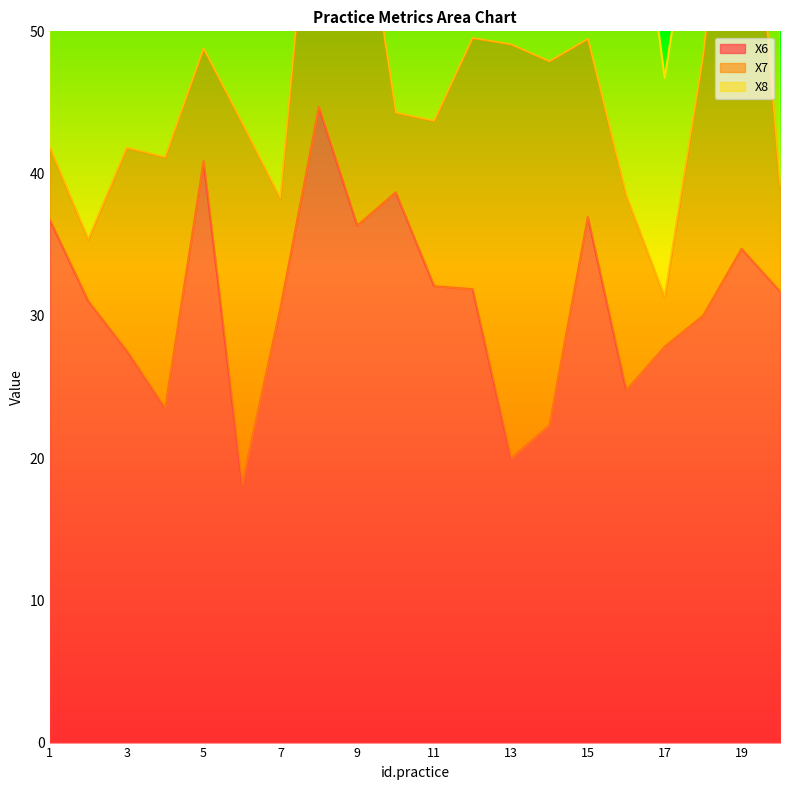

What is the sum of the X8 values at 10 and 5?

0.9